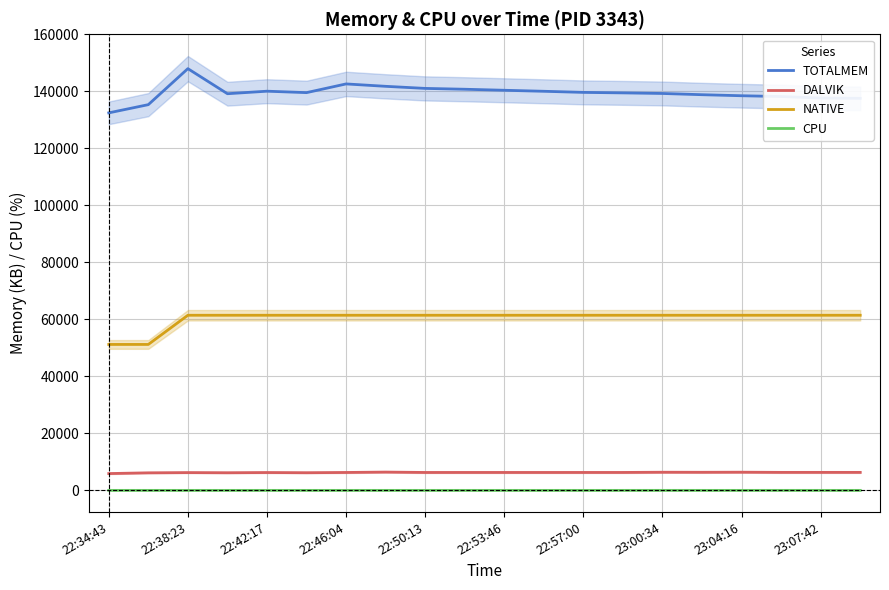

The value of NATIVE at 22:42:17 is 61440.0. True or false?

True